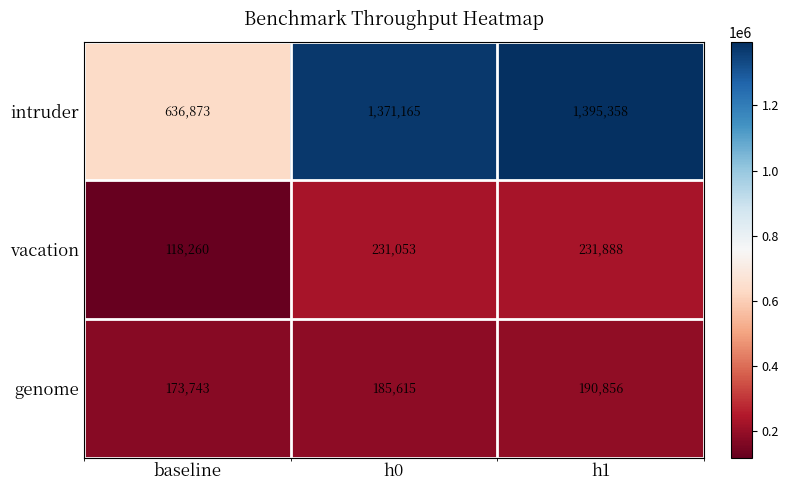

At which label is genome closest to 182299?

h0